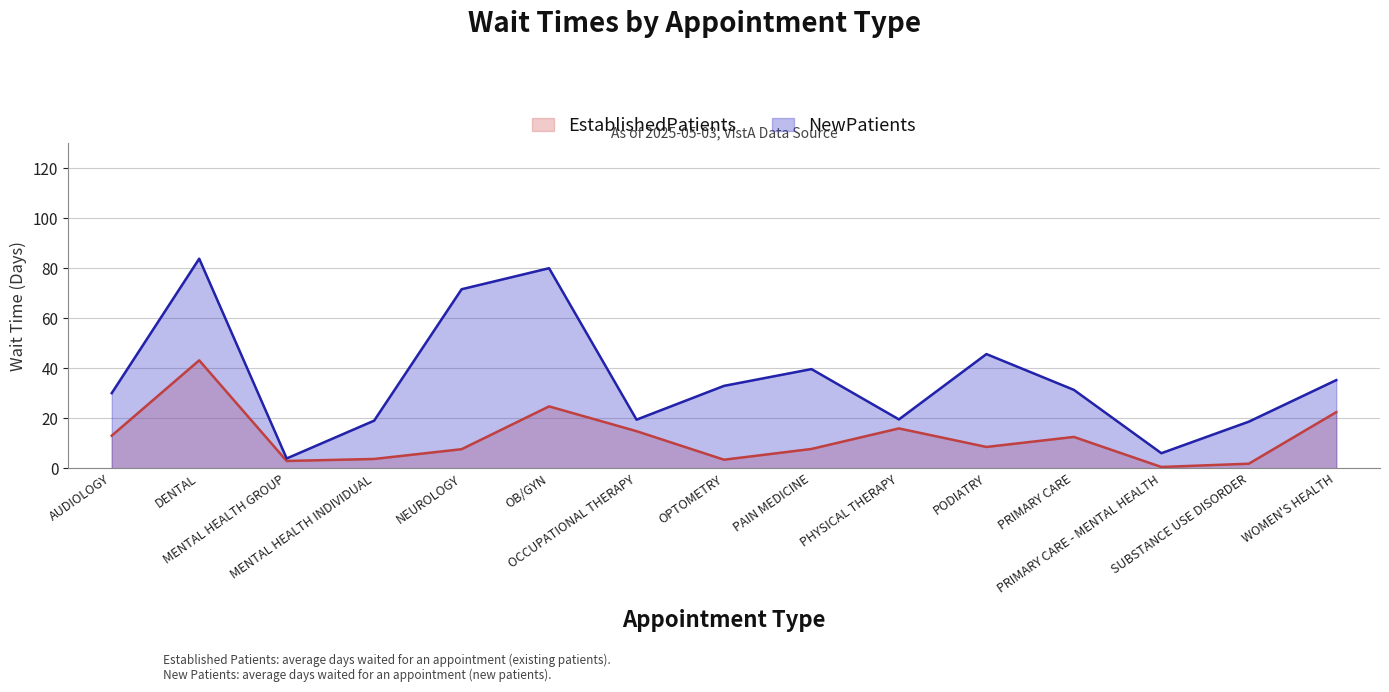

What is the value of the EstablishedPatients point at the 15th from the left?

22.5